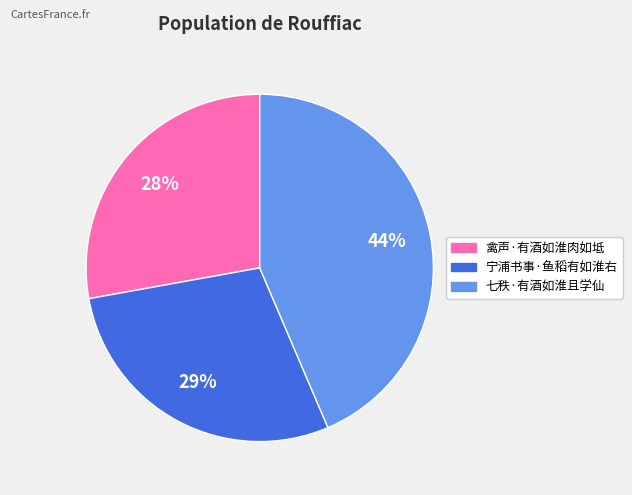

Which category has the smallest portion of the pie?

禽声·有酒如淮肉如坻